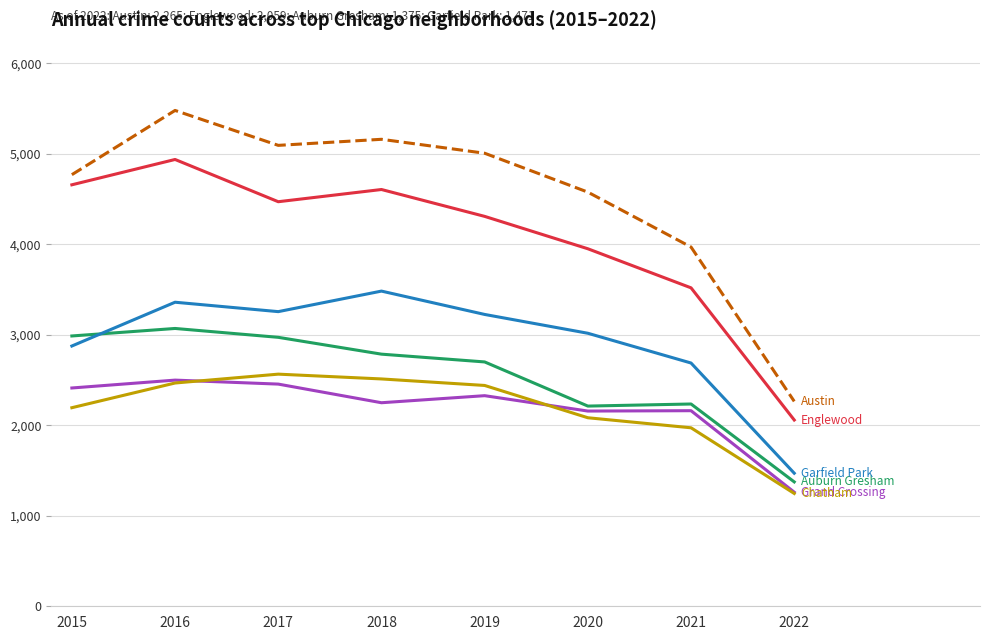

What is the smallest value displayed?

1247